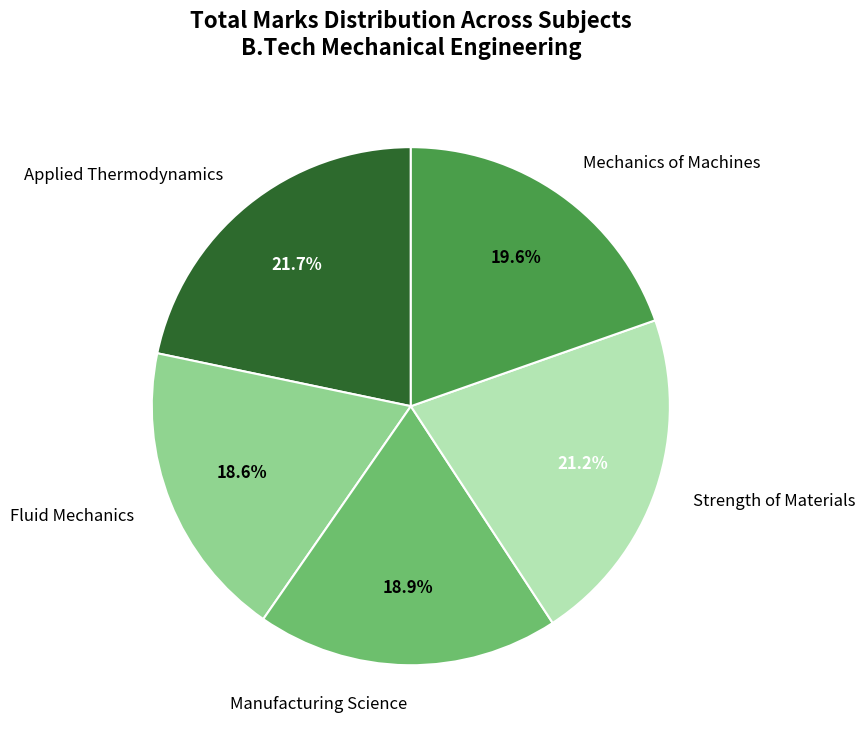

Is there a majority slice in this chart?

No